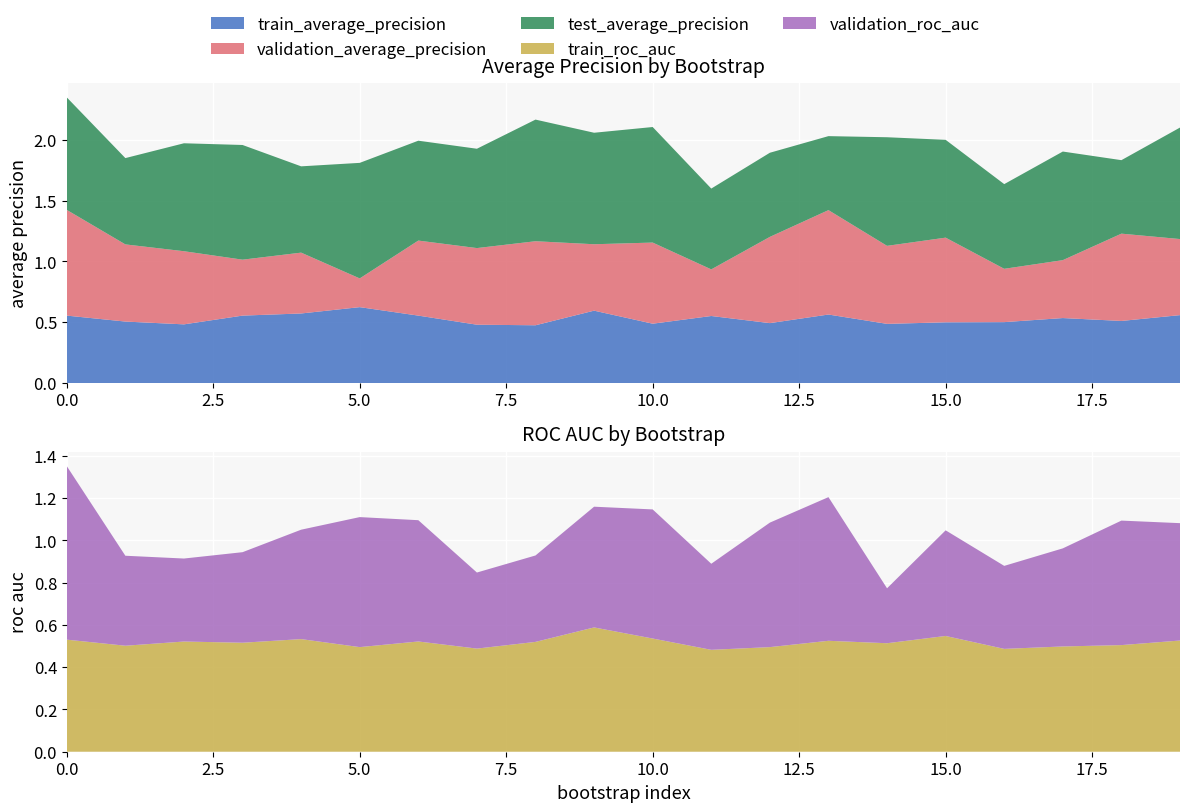

Reading left to right, transcribe all the data shown in this chart.

train_average_precision: 0.6	0.5	0.5	0.6	0.6	0.6	0.6	0.5	0.5	0.6	0.5	0.6	0.5	0.6	0.5	0.5	0.5	0.5	0.5	0.6
validation_average_precision: 0.9	0.6	0.6	0.5	0.5	0.2	0.6	0.6	0.7	0.5	0.7	0.4	0.7	0.9	0.6	0.7	0.4	0.5	0.7	0.6
test_average_precision: 0.9	0.7	0.9	0.9	0.7	0.9	0.8	0.8	1.0	0.9	0.9	0.7	0.7	0.6	0.9	0.8	0.7	0.9	0.6	0.9
train_roc_auc: 0.5	0.5	0.5	0.5	0.5	0.5	0.5	0.5	0.5	0.6	0.5	0.5	0.5	0.5	0.5	0.5	0.5	0.5	0.5	0.5
validation_roc_auc: 0.8	0.4	0.4	0.4	0.5	0.6	0.6	0.4	0.4	0.6	0.6	0.4	0.6	0.7	0.3	0.5	0.4	0.5	0.6	0.6